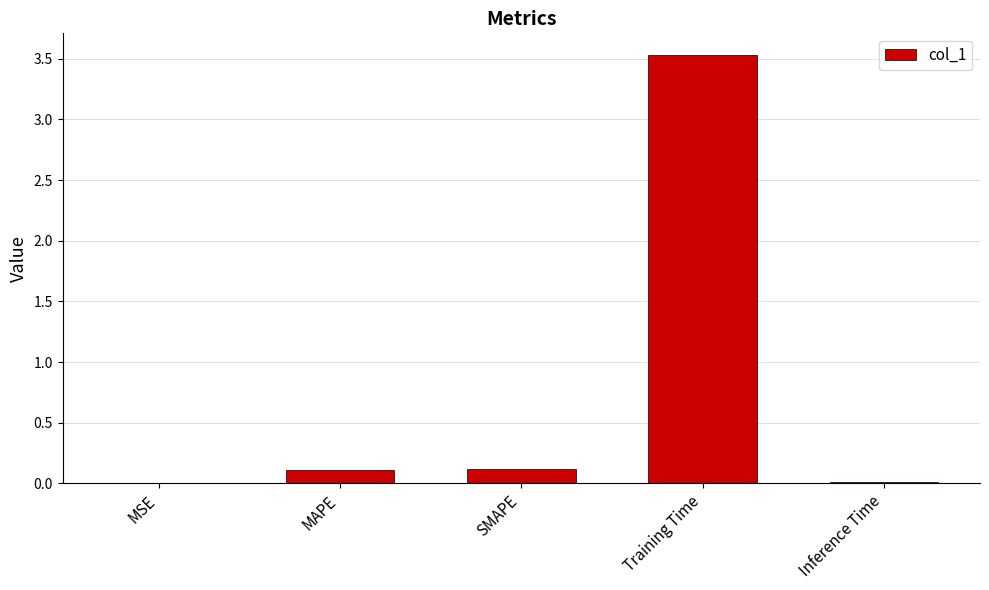

Which has a higher value, MAPE or MSE?

MAPE